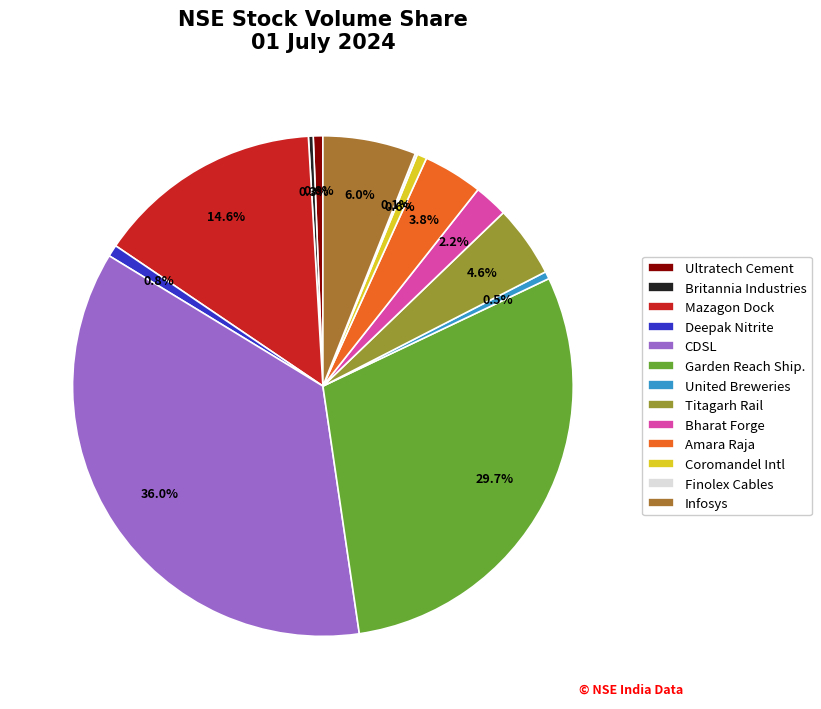

How many slices are in this pie chart?

13